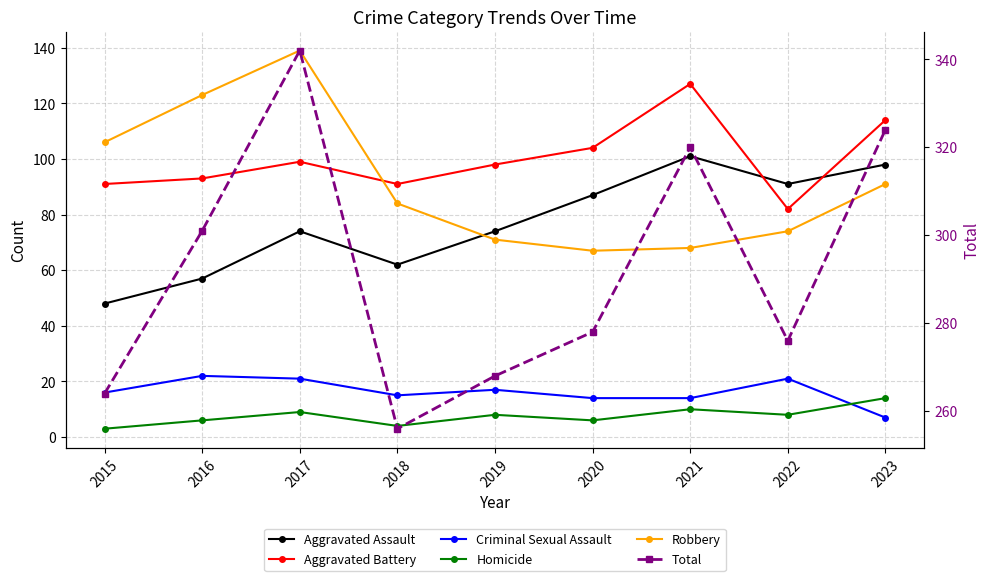

What is the value of the Total point at the 5th from the left?

268